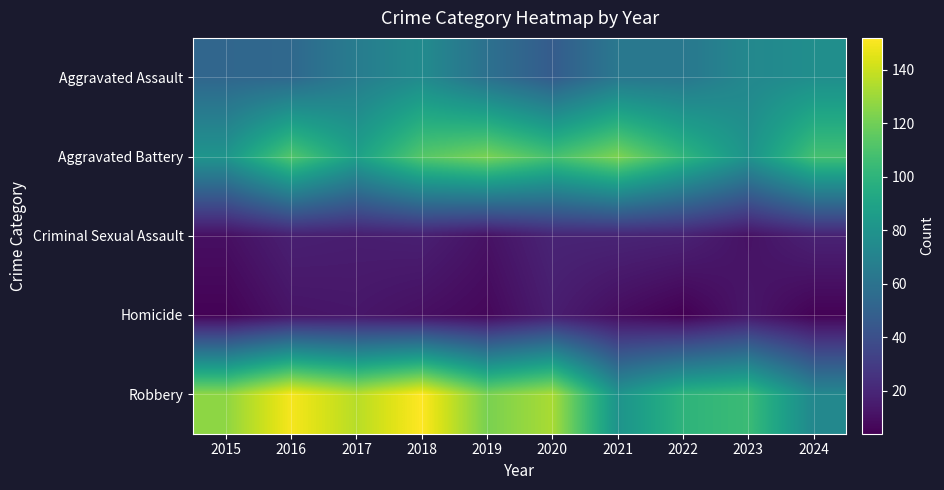

At 2020, list the series in order from largest to smallest.

Robbery, Aggravated Battery, Aggravated Assault, Criminal Sexual Assault, Homicide